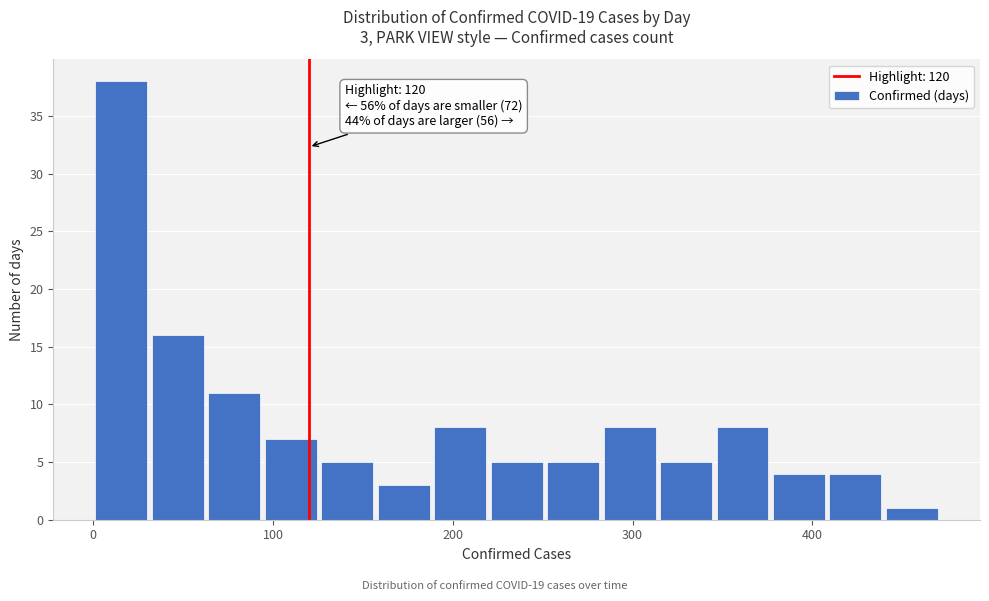

Around what value on the x-axis is the tallest bar? Give the approximate position of its centre, as read against the axis.

20